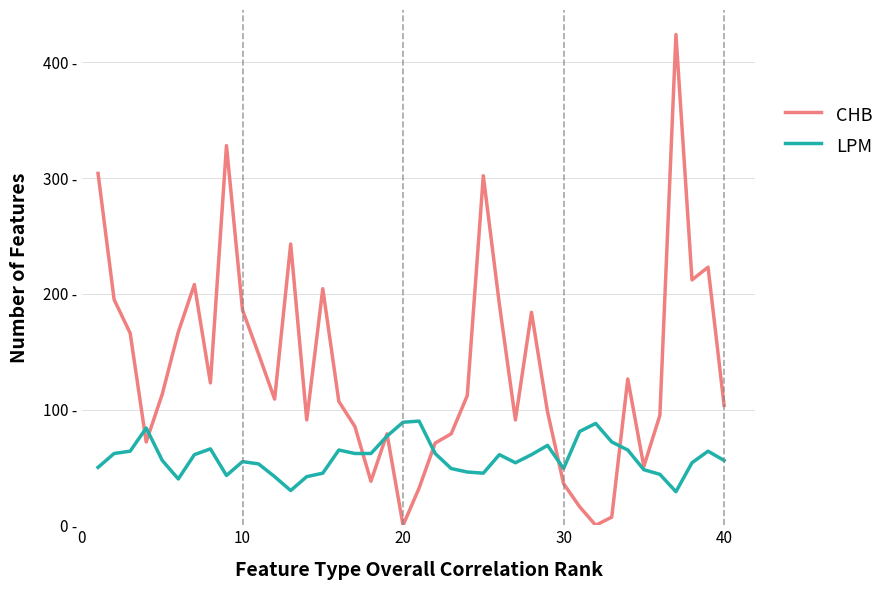

Is this an area chart (filled region under the line)?

No